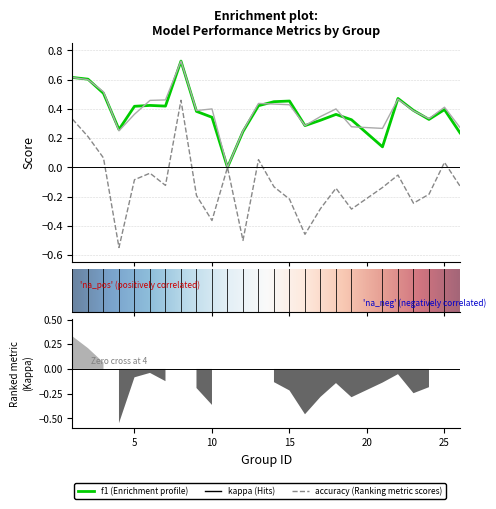

What are all the series names shown in the legend?

f1, kappa, accuracy